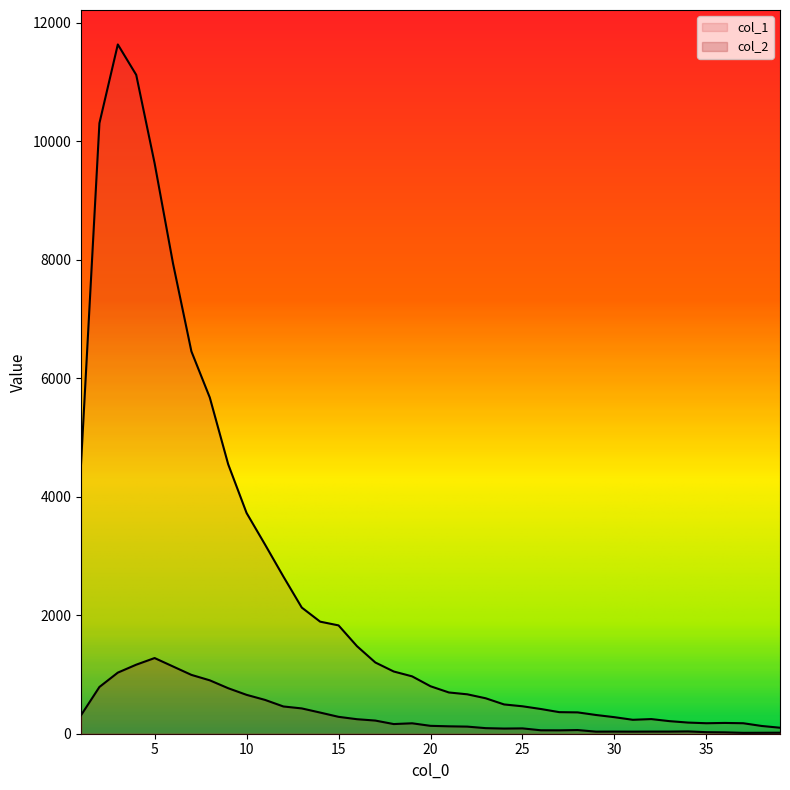

What is the difference between the maximum and minimum values in the col_1 series?

11530